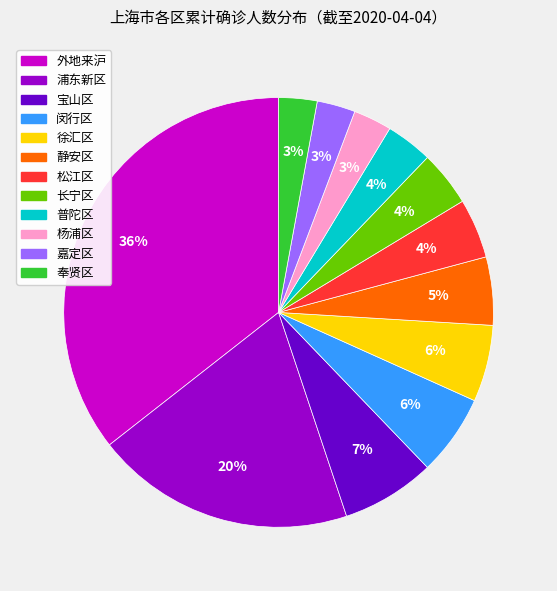

To the nearest percent, what is the difference between the largest and smallest slice percentages?

33%